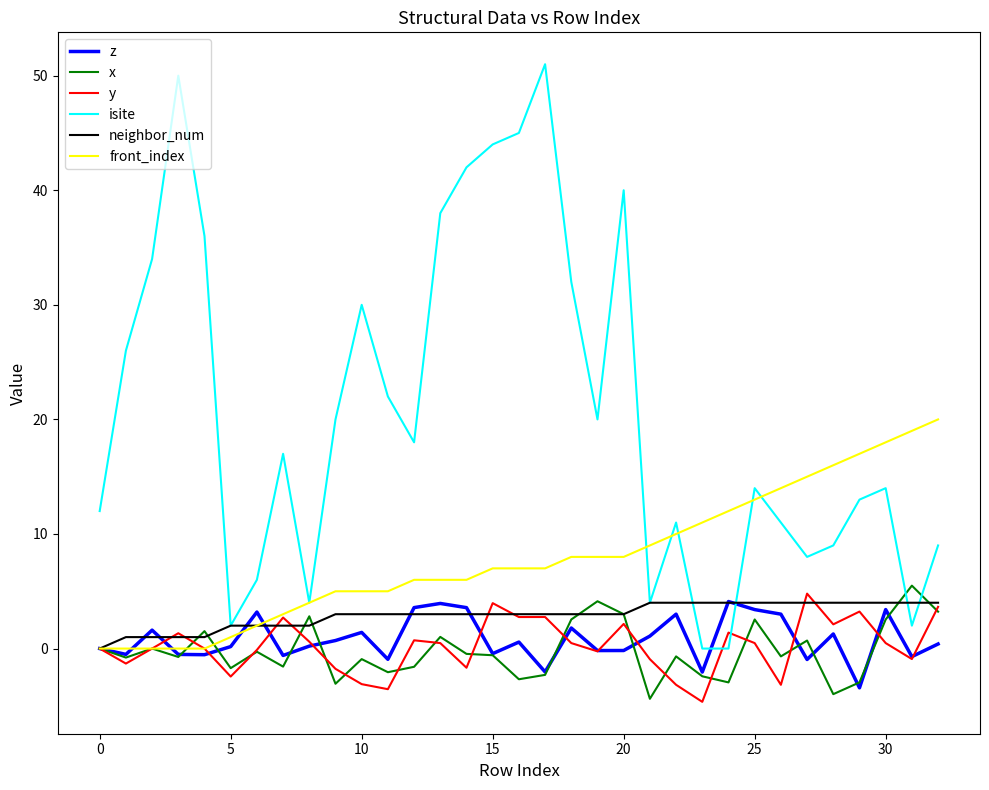

Which series has the largest total across all categories?

isite